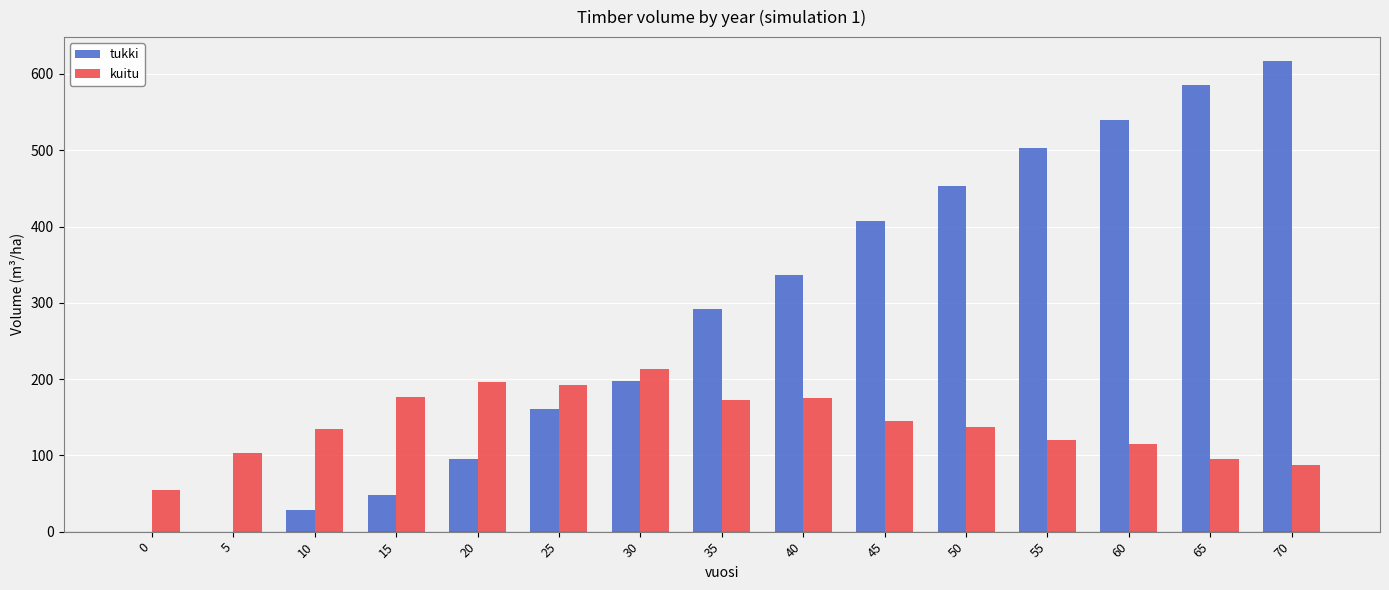

What is the spread (max minus min) of values at 60?

424.5